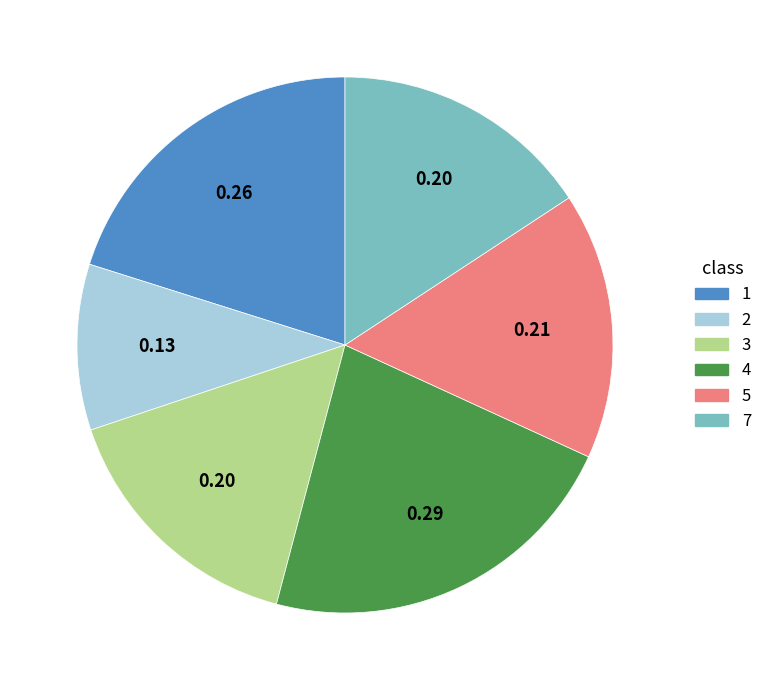

Does 2 represent more than half of the total?

No